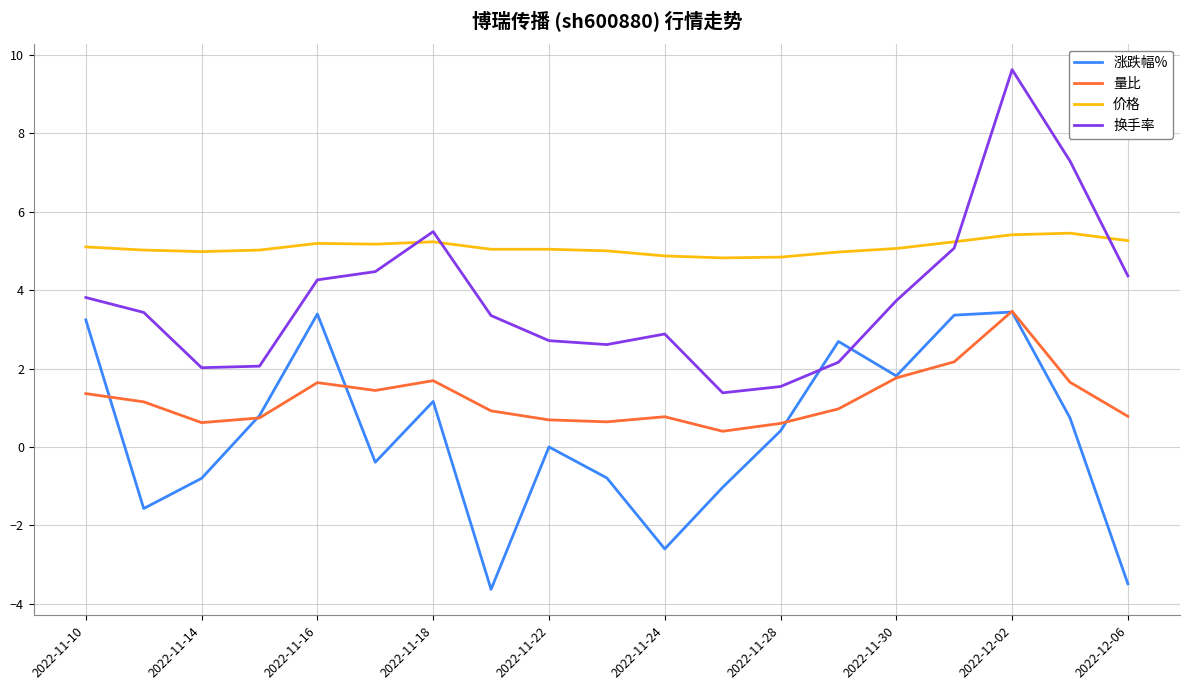

Which series has the largest range (max minus min)?

换手率